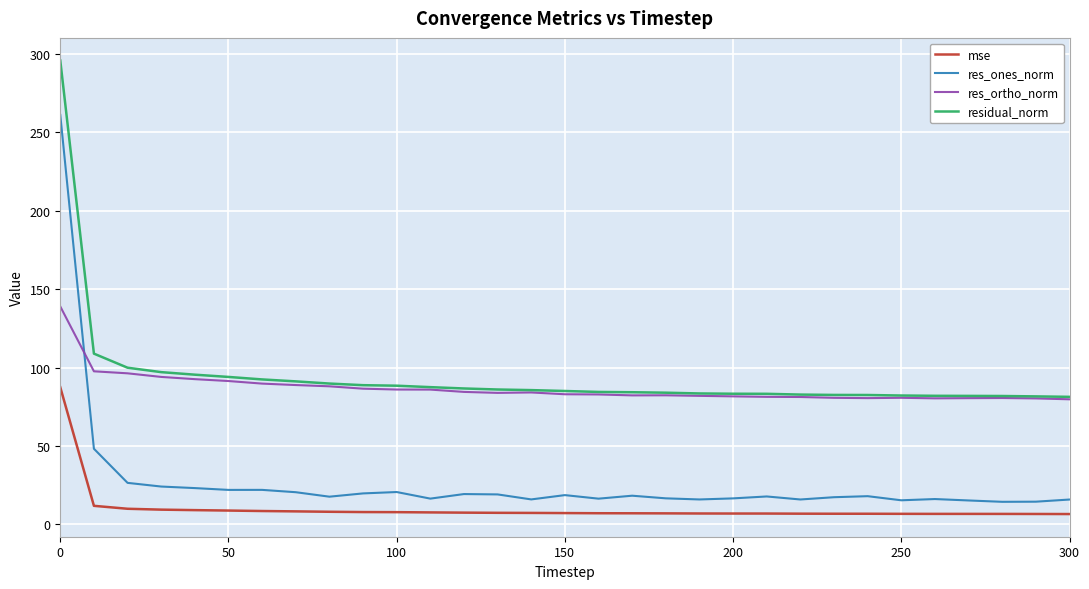

List the series in order of their peak value, lowest first.

mse, res_ortho_norm, res_ones_norm, residual_norm